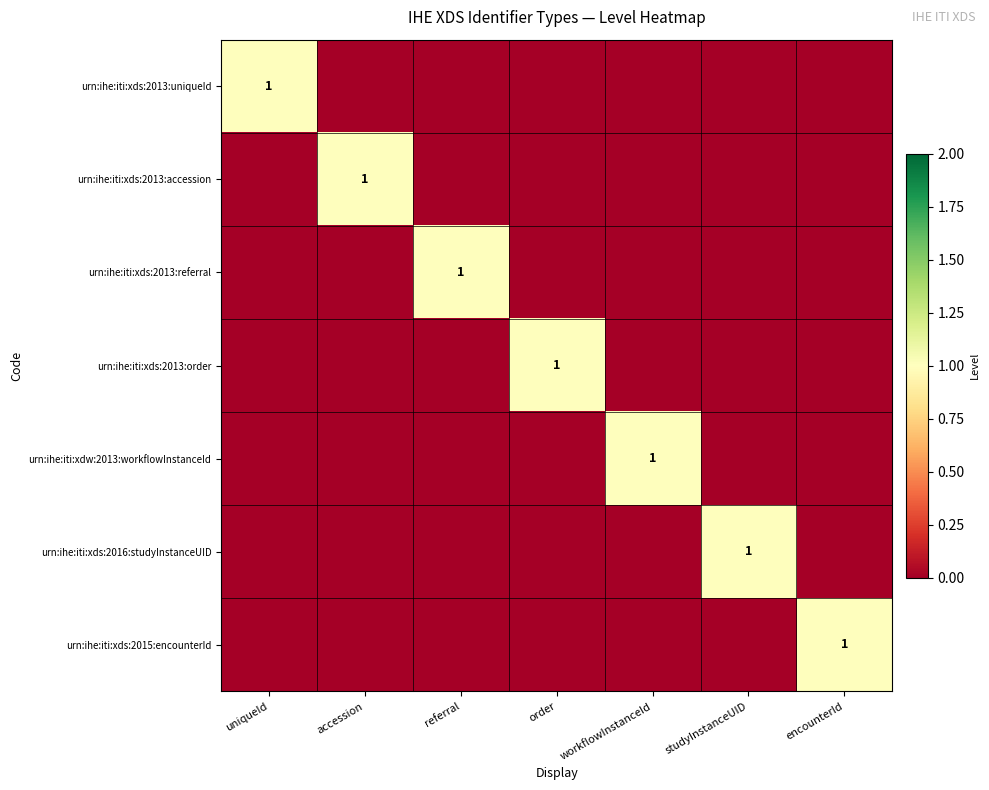

The urn:ihe:iti:xds:2016:studyInstanceUID series shows 0 at studyInstanceUID. True or false?

False